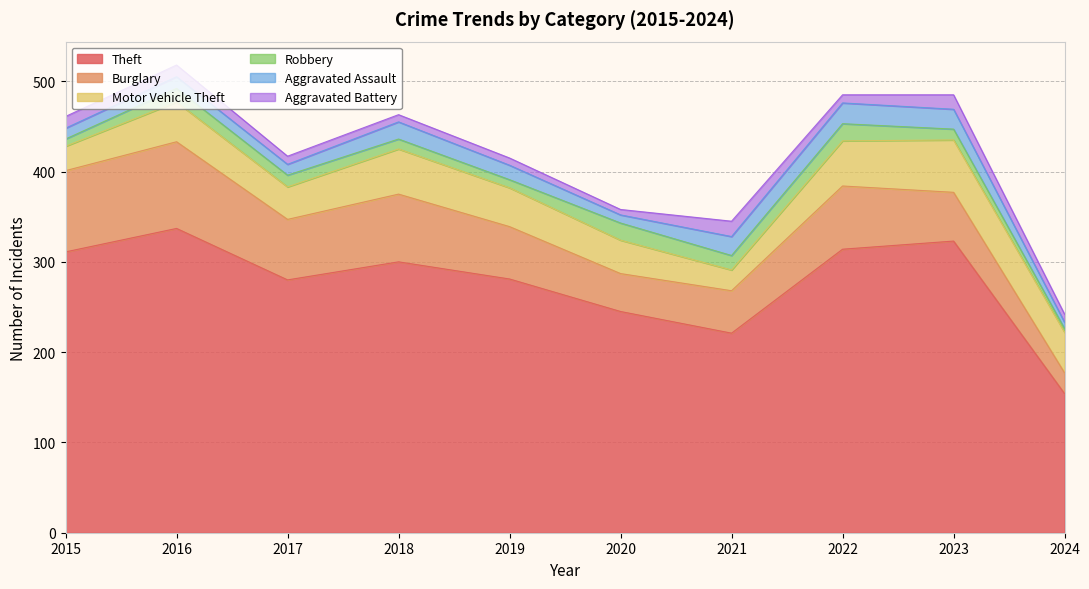

Which category has the lowest value across all series?

2024